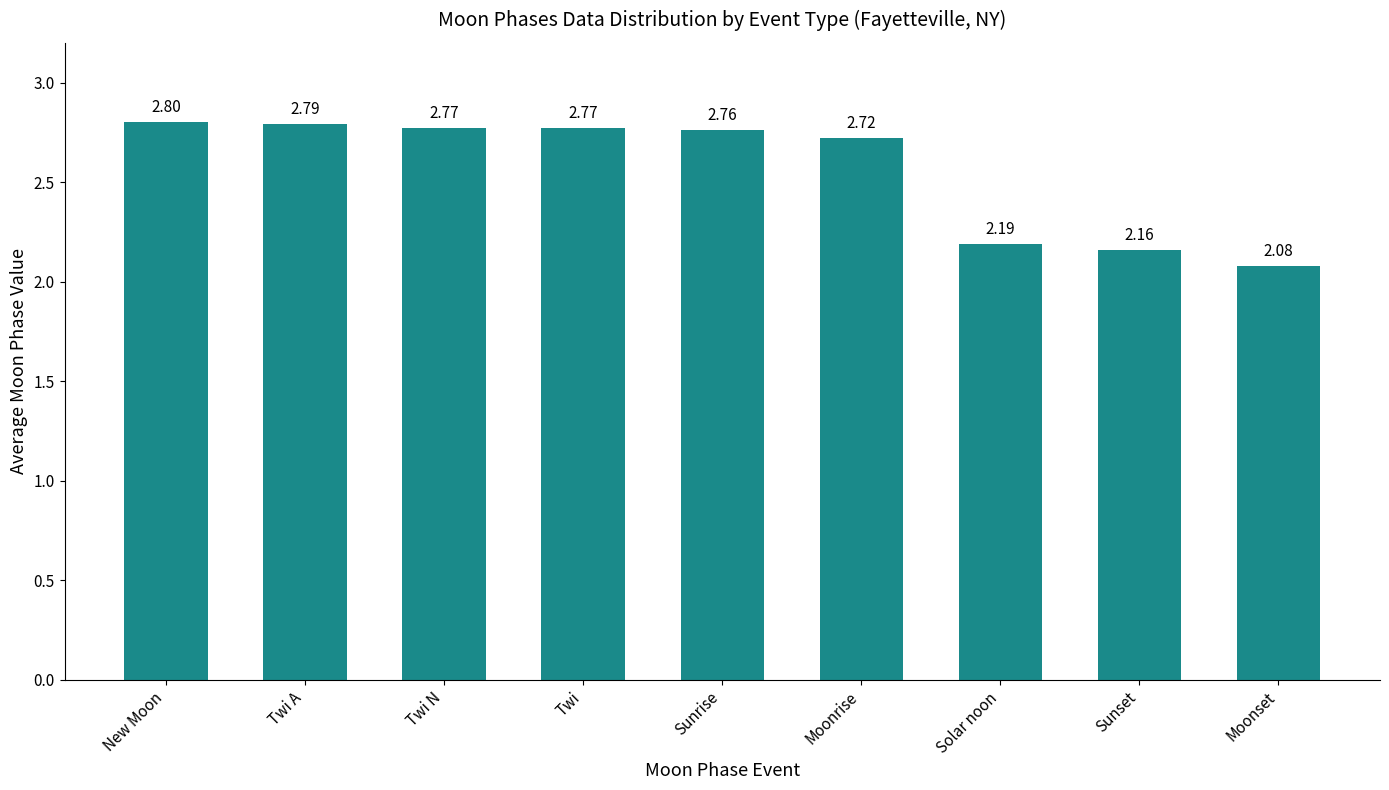

What is the label of the 8th bar from the right?

Twi A